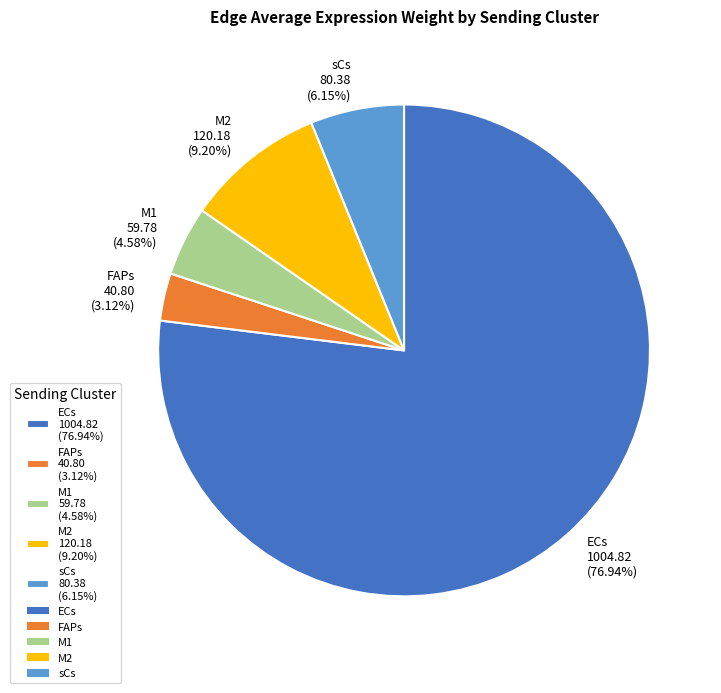

Between ECs 1004.82 (76.94%) and sCs 80.38 (6.15%), which is larger?

ECs 1004.82 (76.94%)